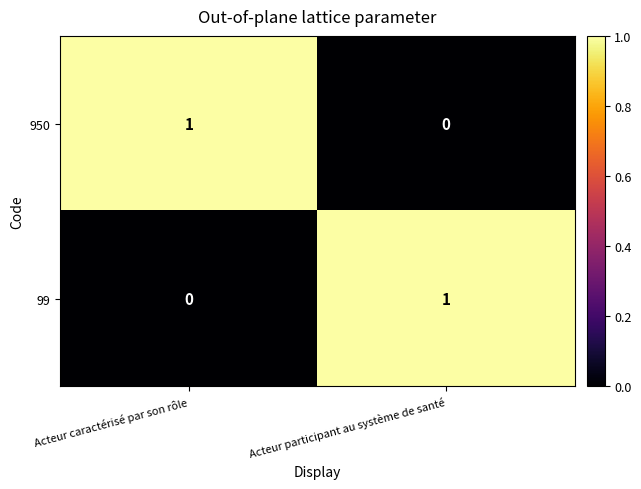

Is the value of 99 at Acteur participant au système de santé greater than the value of 950 at Acteur participant au système de santé?

Yes